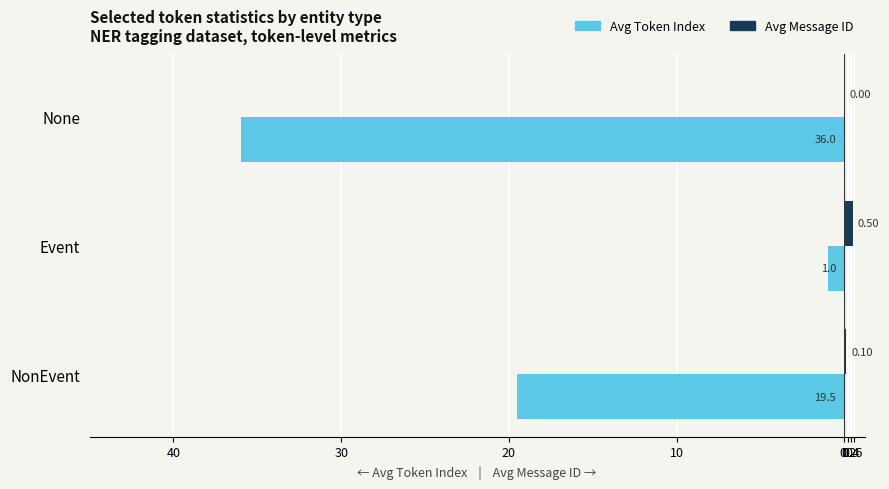

How many distinct data groups are displayed?

2